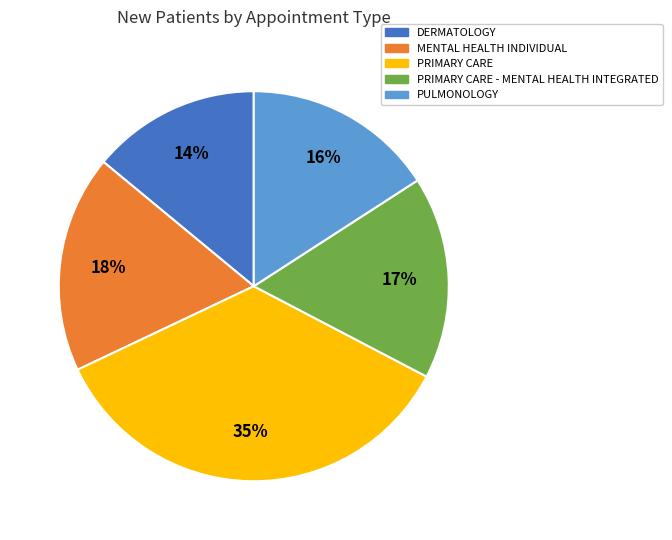

To the nearest percent, what is the average slice percentage?

20%